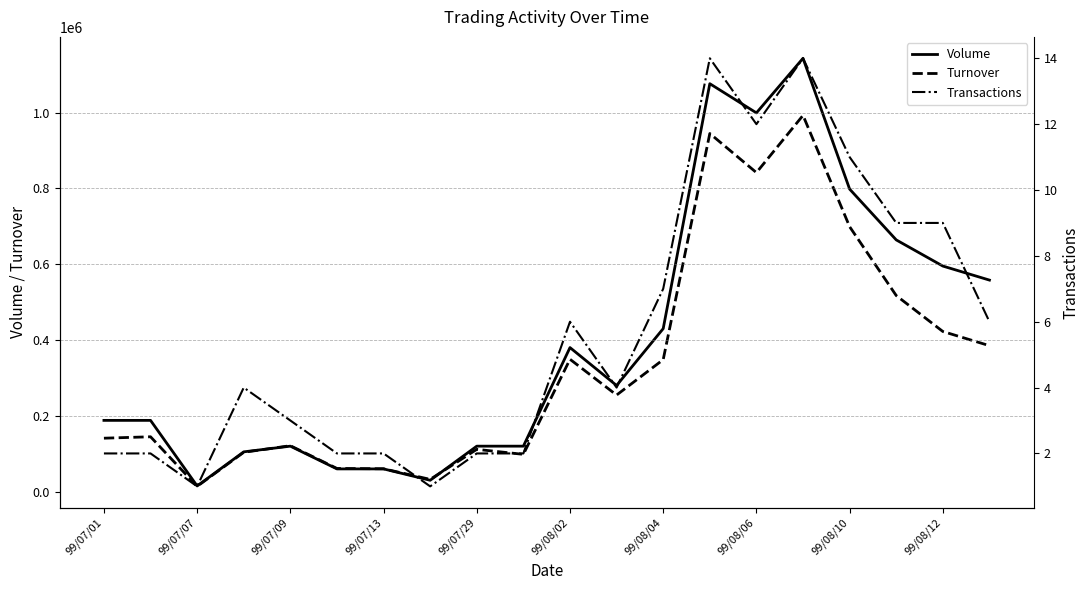

What is the highest value of the Turnover series?

992450